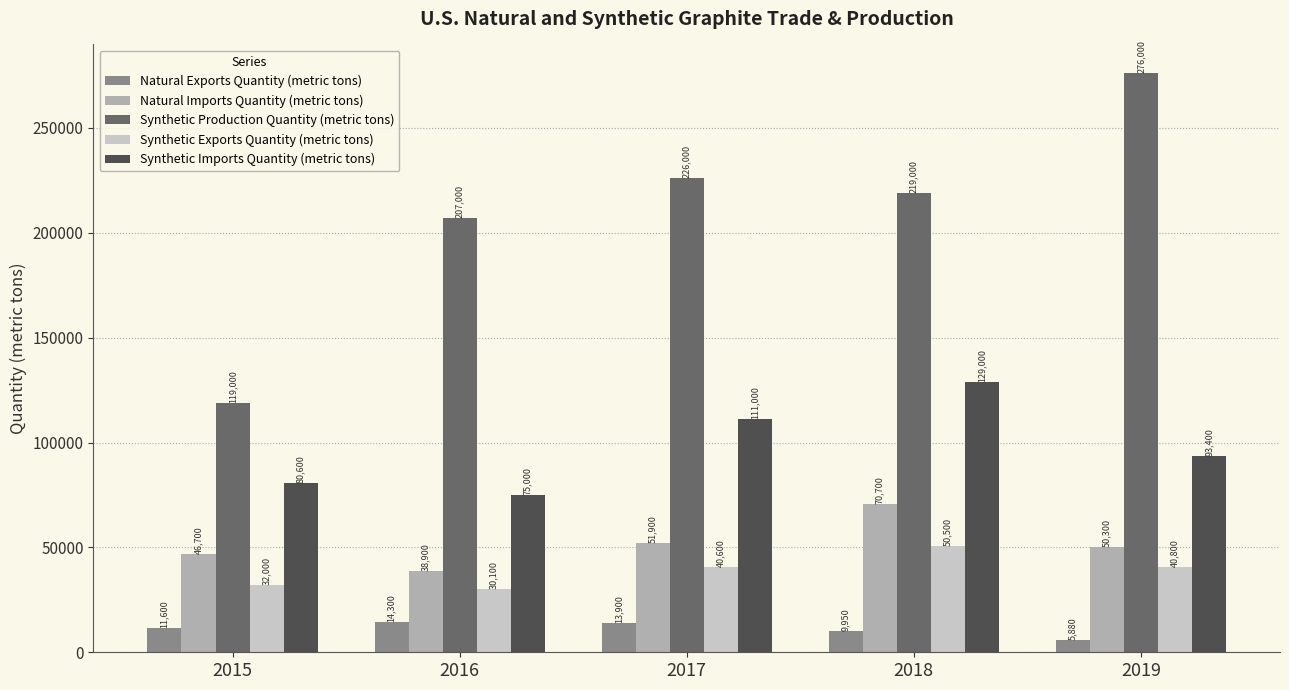

Which series has the largest total across all categories?

Synthetic Production Quantity (metric tons)